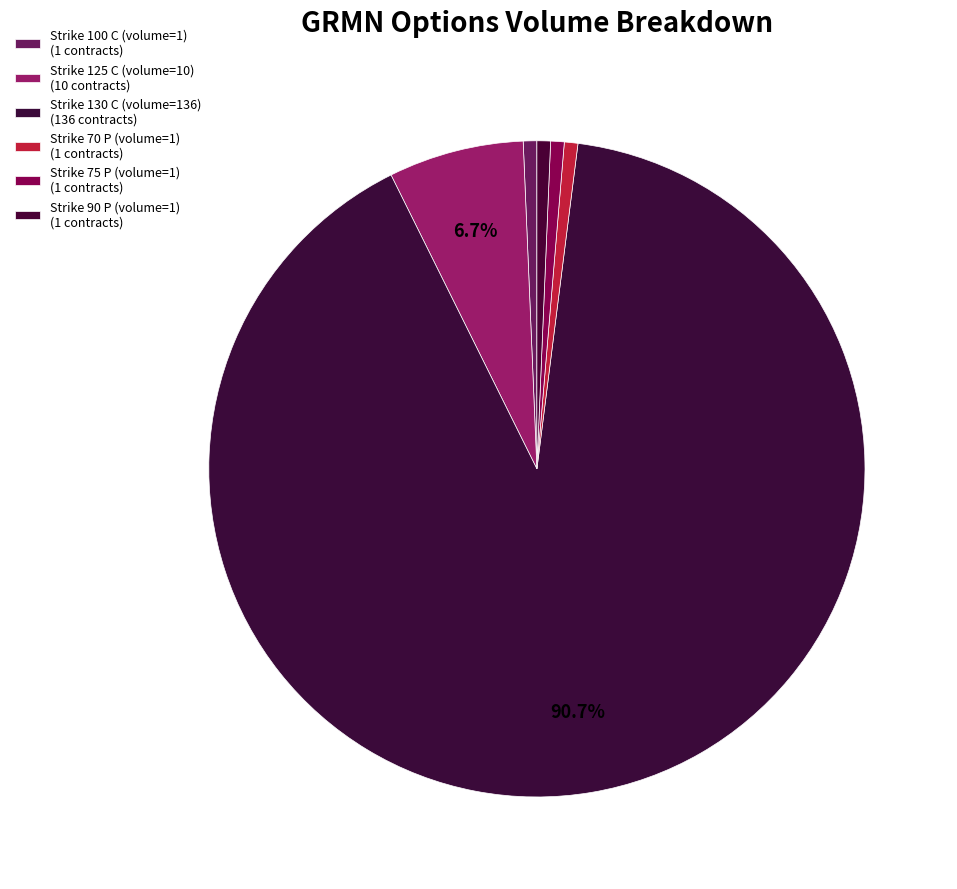

How many segments does this pie chart have?

6